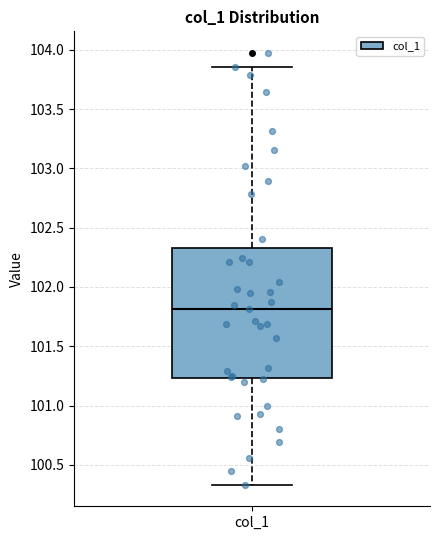

Read this box plot against the y-axis: the position of the median line, the range covered by the box, and the ends of both whiskers. The values are not printed on the chart, so give them approximately, as read against the axis.

median 101.80, box 101.25 to 102.35, whiskers 100.35 to 103.85